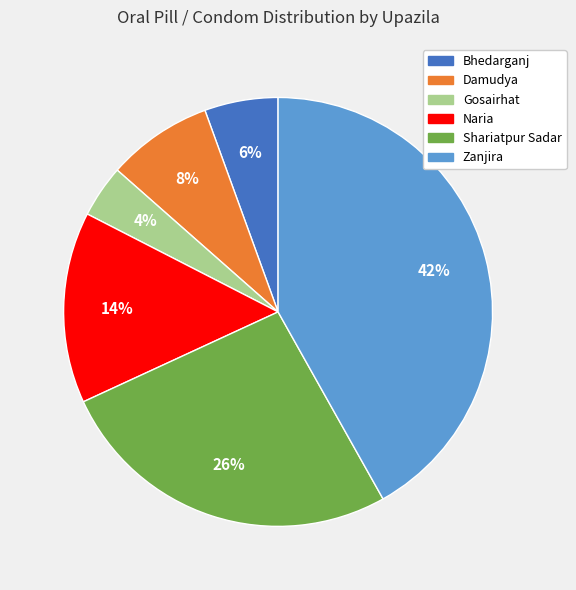

Is the sum of Naria and Zanjira greater than half?

Yes